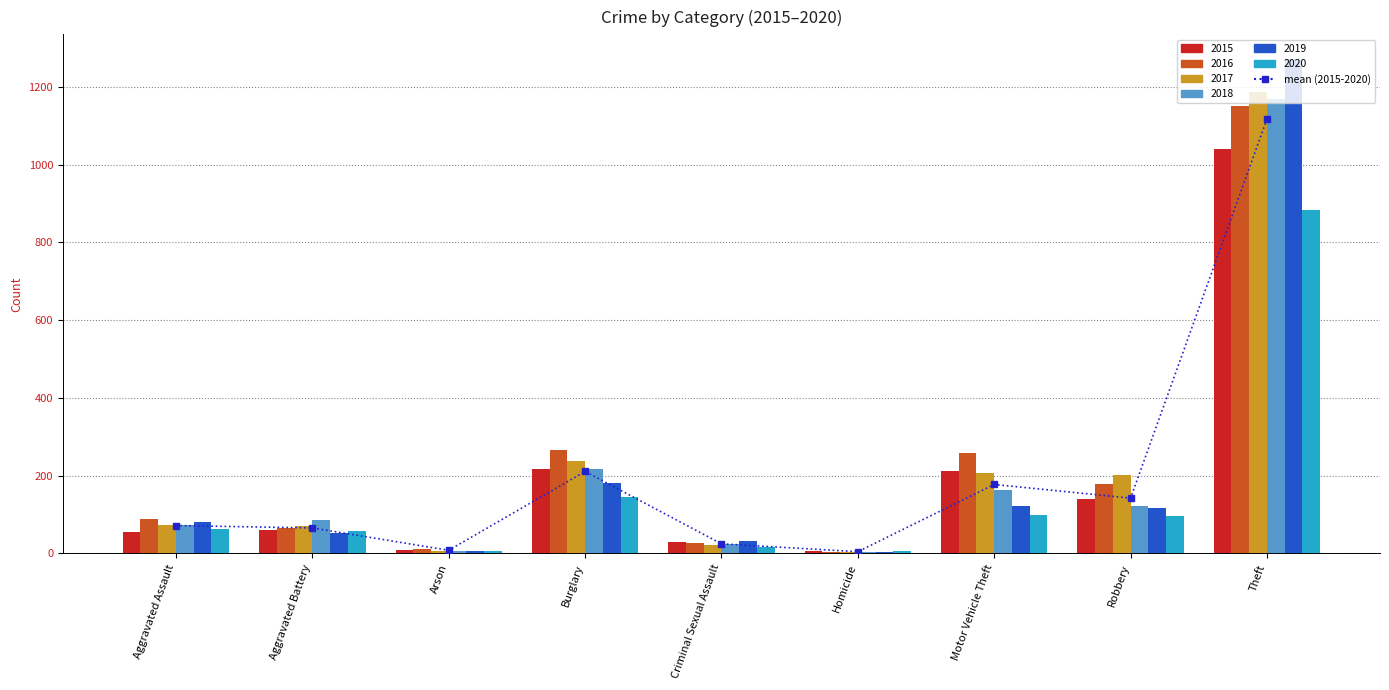

What is the value of the 2nd bar from the left?

65.5